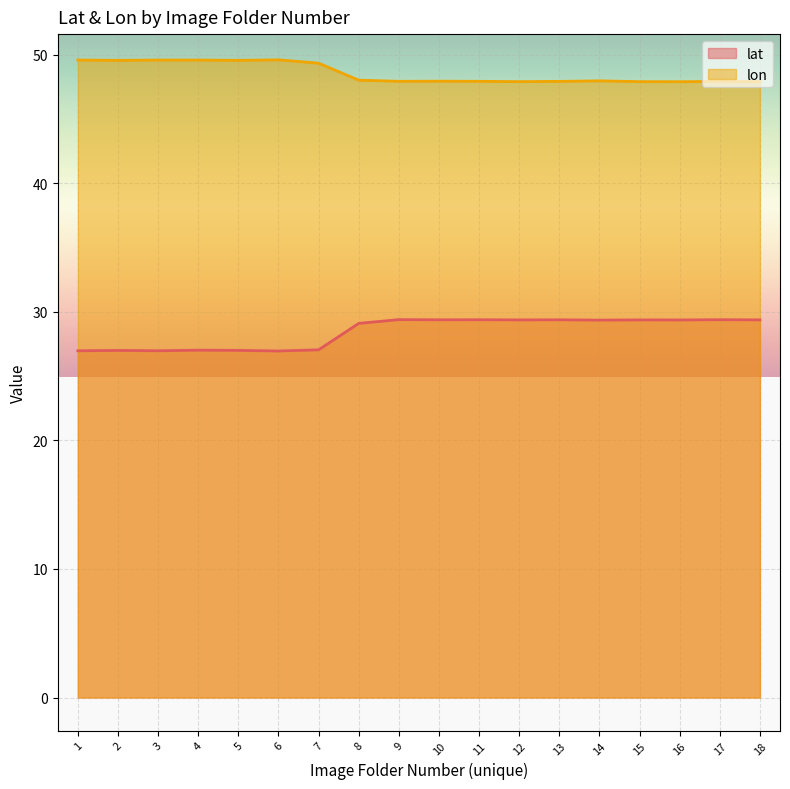

What is the approximate value of lat at 5?

27.0